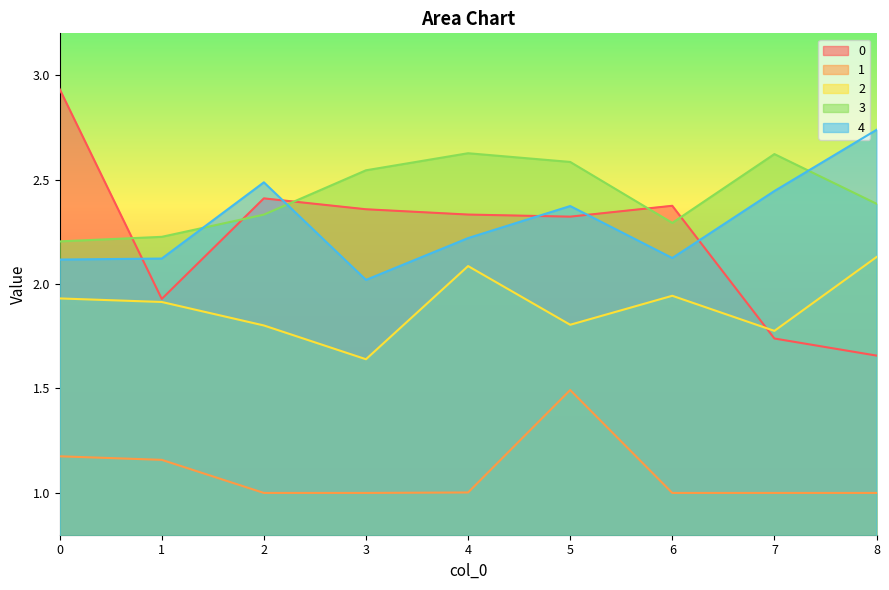

What are all the series names shown in the legend?

0, 1, 2, 3, 4